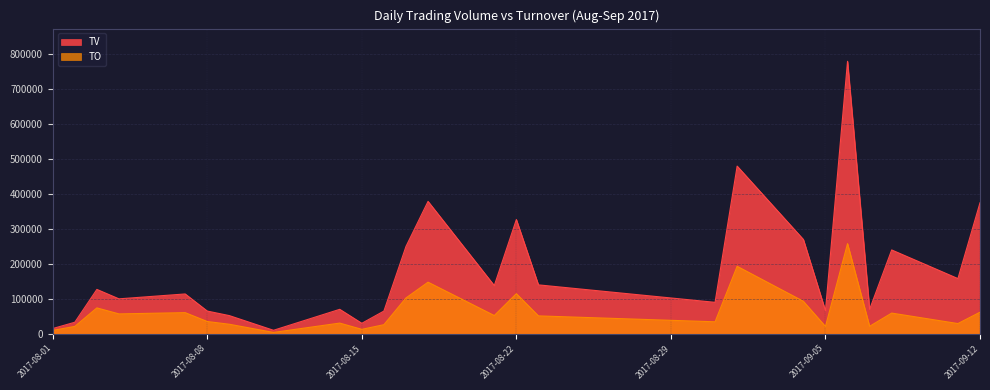

What is the label of the 25th point from the left?

2017-09-12